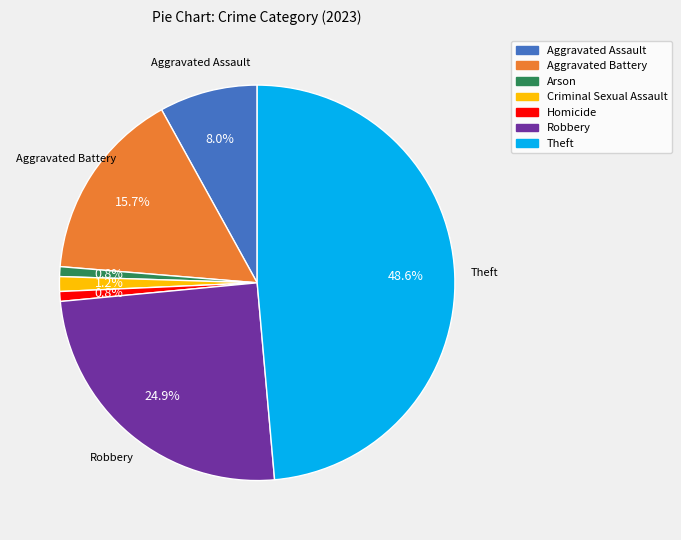

Is there any slice that represents more than half of the pie?

No